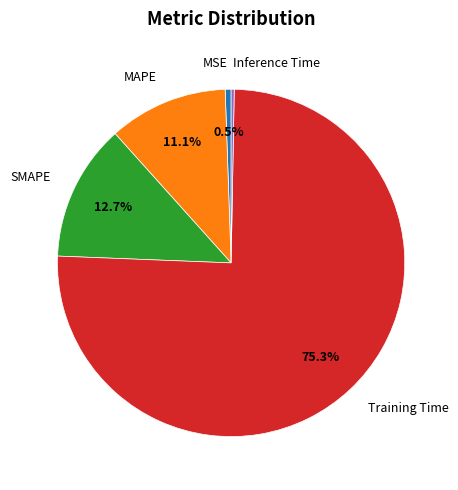

Is it true that SMAPE is 22% of the pie?

False